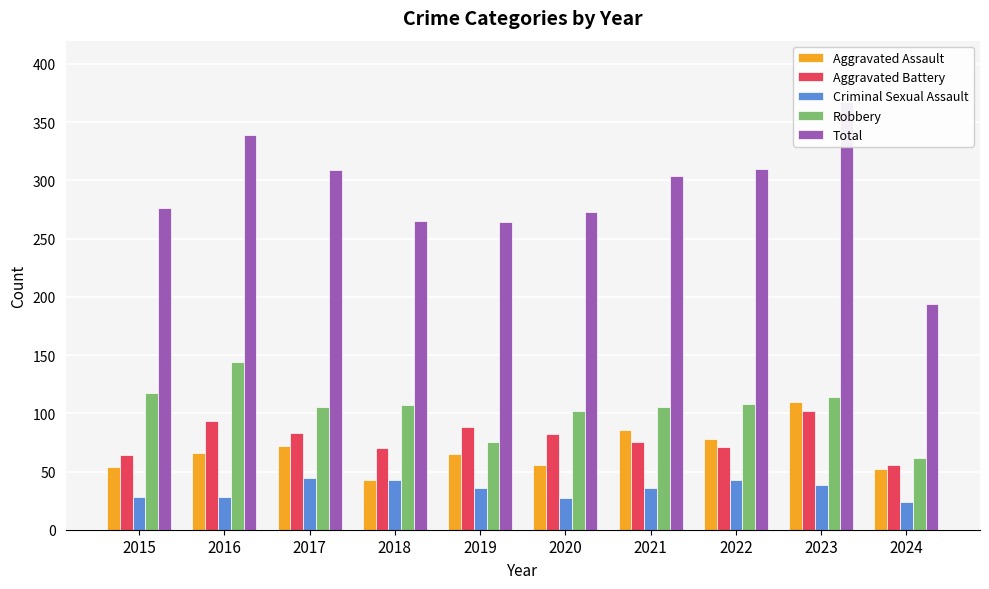

What value does the Aggravated Battery series have at 2019, to the nearest 5?

90